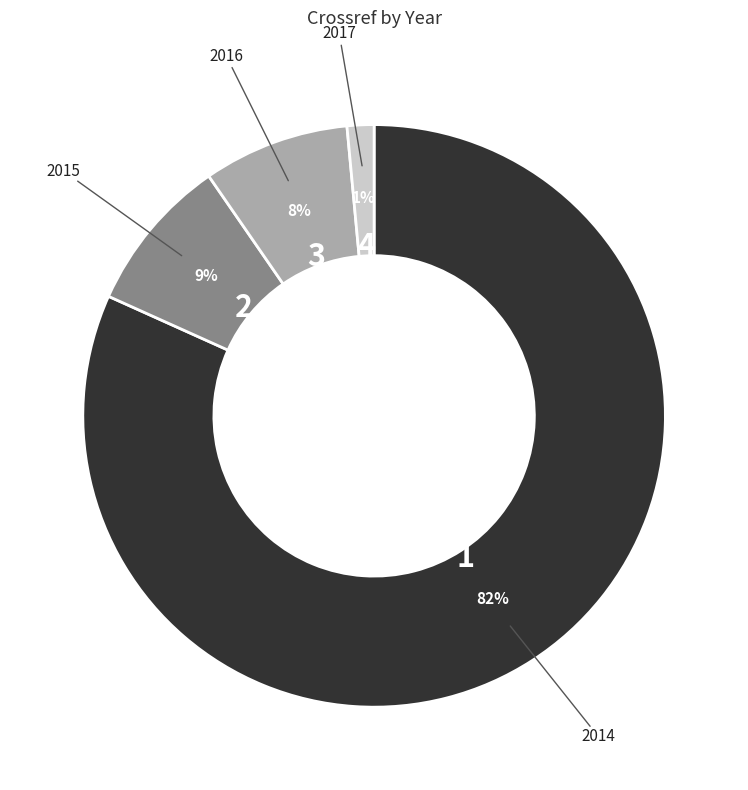

What percentage is the 2014 slice, to the nearest percent?

82%